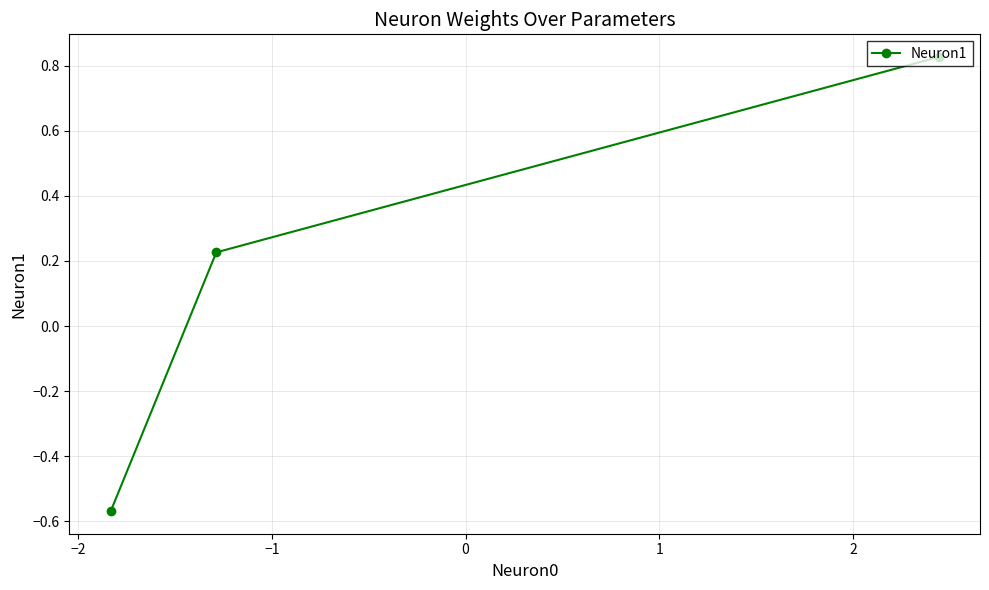

What is the difference between the maximum and minimum values?

1.4